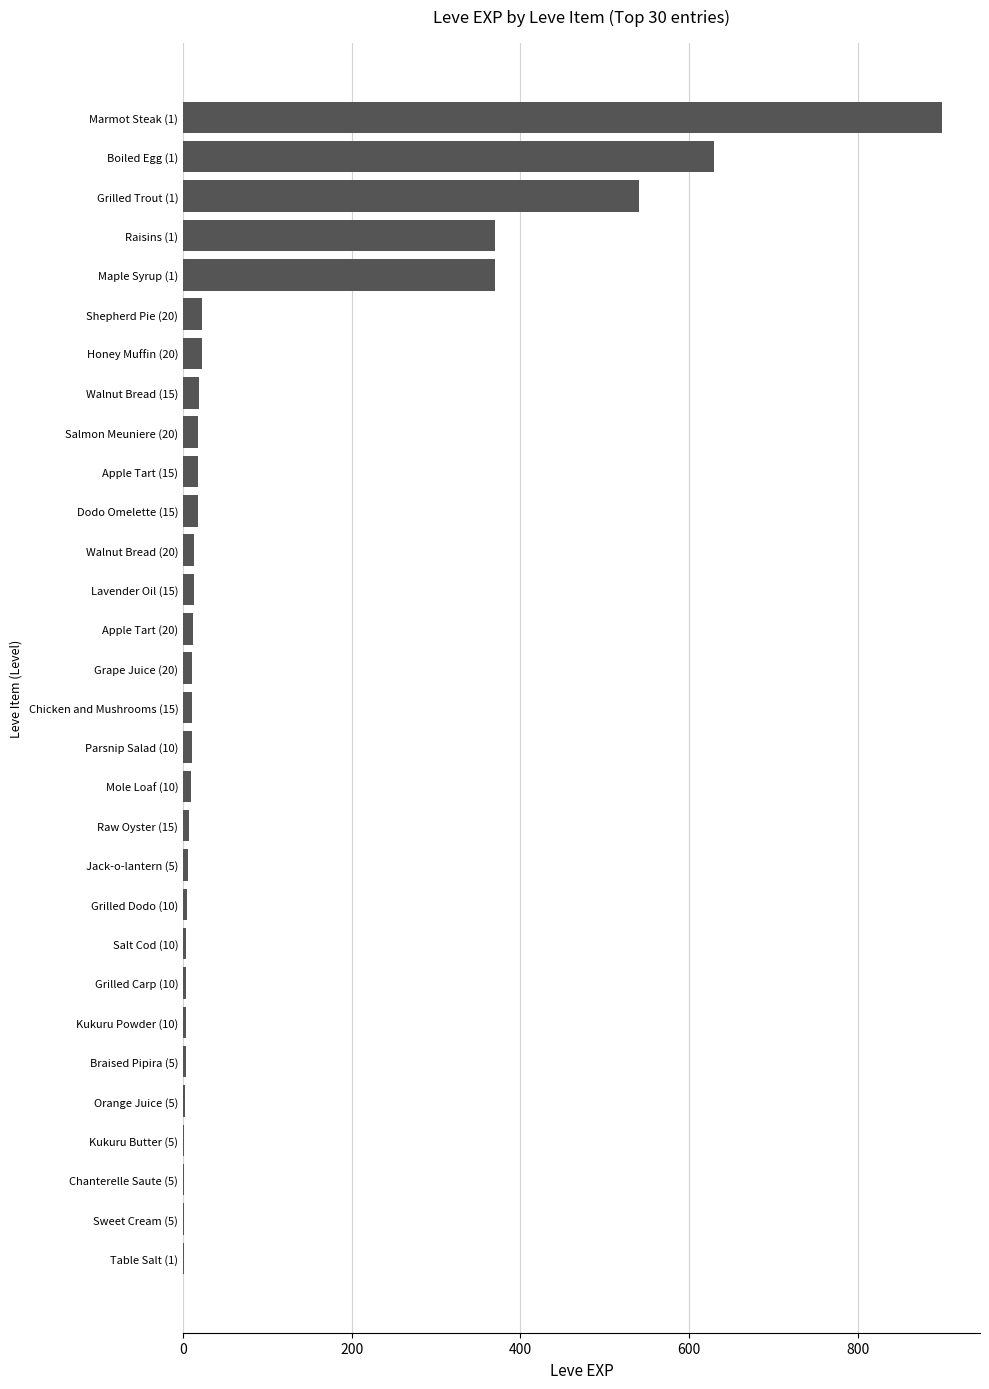

Which label corresponds to the largest value in the chart?

Marmot Steak (1)